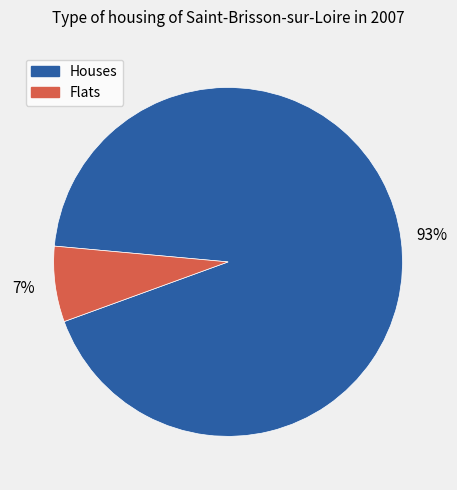

Is there a majority slice in this chart?

Yes